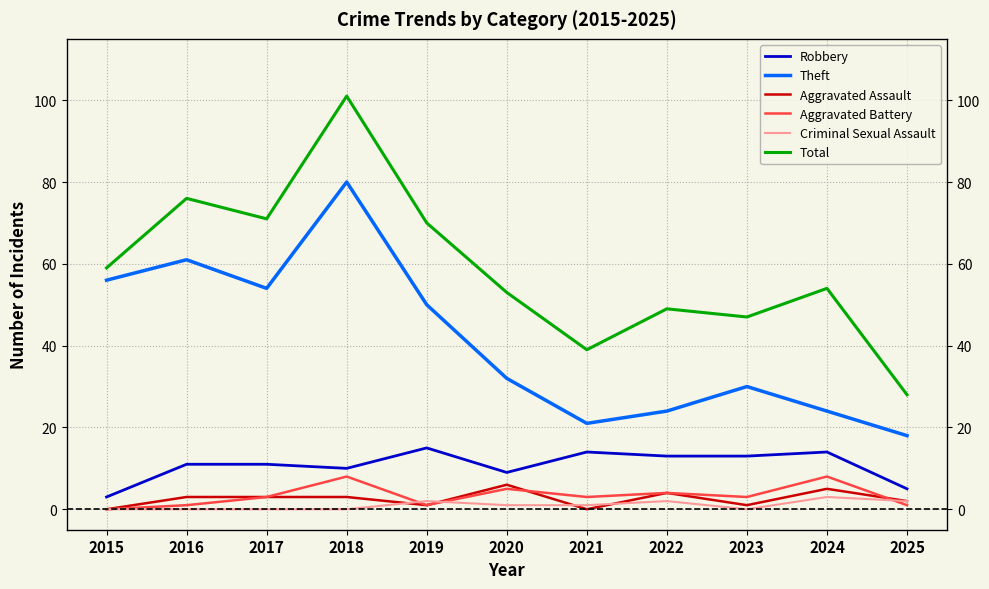

At which category is the sum across all series the highest?

2018